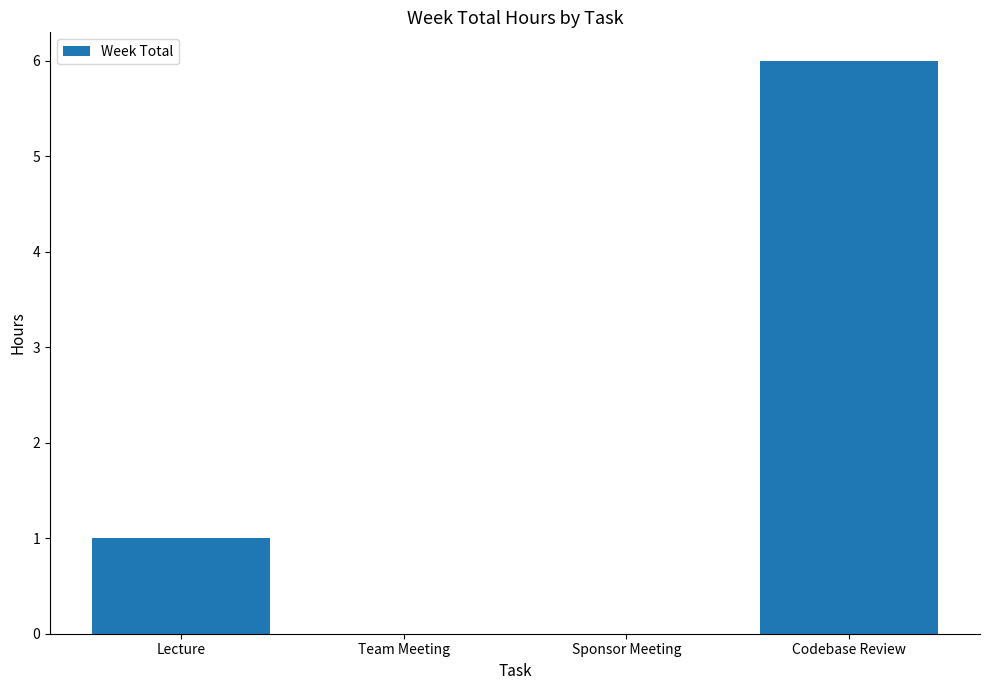

Are the bars horizontal?

No